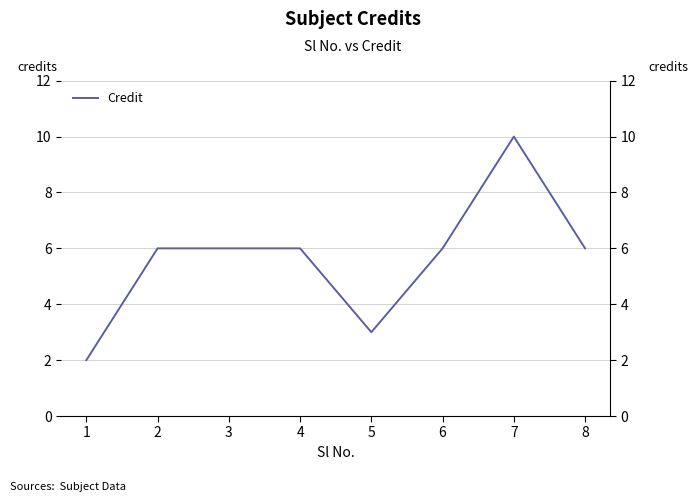

The chart shows a value of 5 at 5. True or false?

False